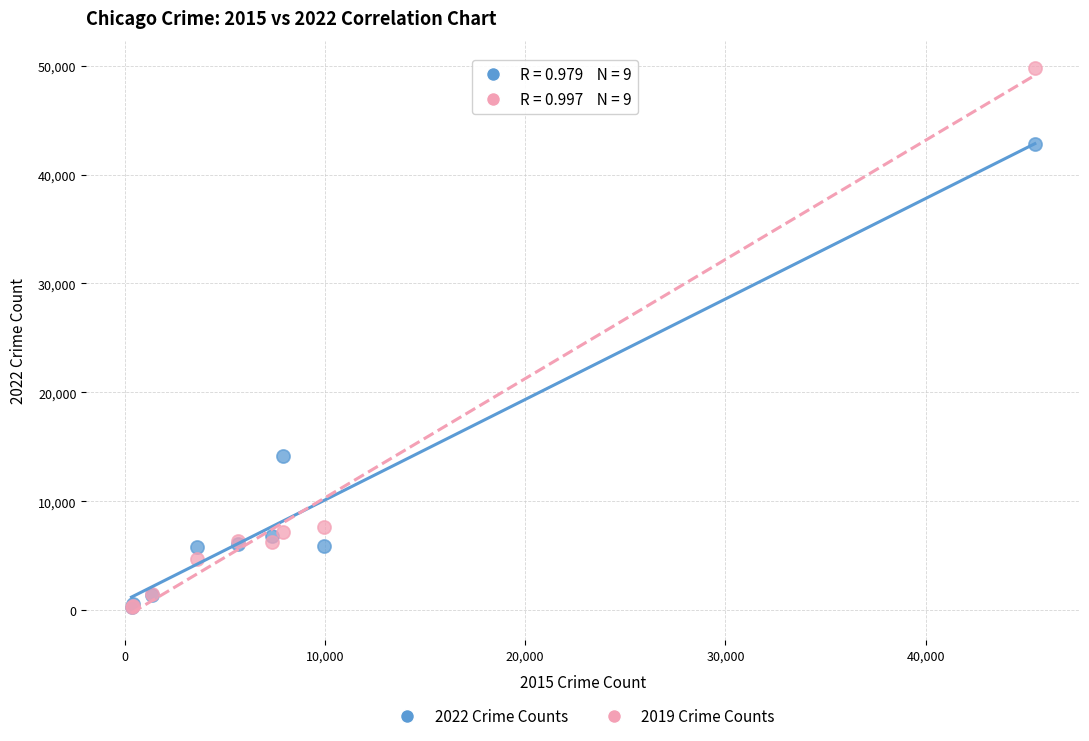

Across all series, what Y value is closest to 25040?

14188